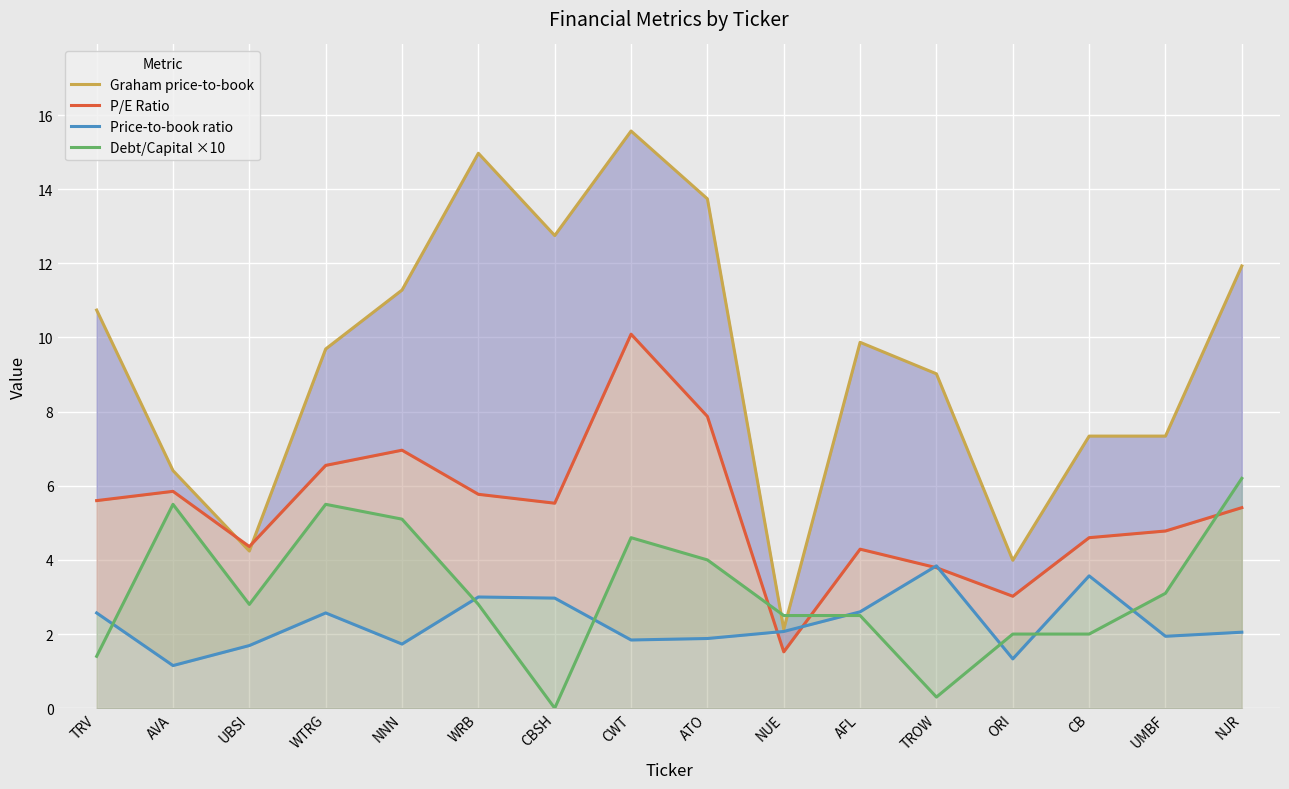

Reading left to right, transcribe all the data shown in this chart.

Graham price-to-book: 10.7	6.4	4.2	9.7	11.3	15.0	12.8	15.6	13.7	2.1	9.9	9.0	4.0	7.3	7.3	11.9
P/E Ratio: 5.6	5.8	4.4	6.5	7.0	5.8	5.5	10.1	7.9	1.5	4.3	3.8	3.0	4.6	4.8	5.4
Price-to-book ratio: 2.6	1.1	1.7	2.6	1.7	3.0	3.0	1.8	1.9	2.1	2.6	3.8	1.3	3.6	1.9	2.0
Debt/Capital ×10: 1.4	5.5	2.8	5.5	5.1	2.8	0.0	4.6	4.0	2.5	2.5	0.3	2.0	2.0	3.1	6.2